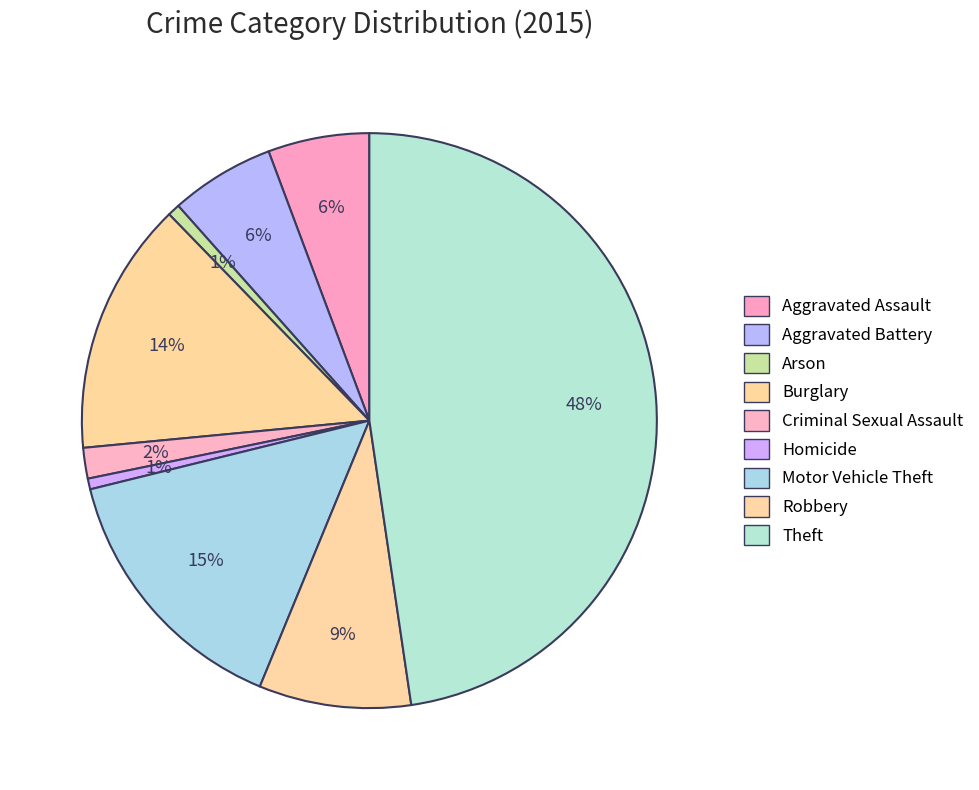

Combined, what portion of the pie is Burglary and Aggravated Battery?

20.1%